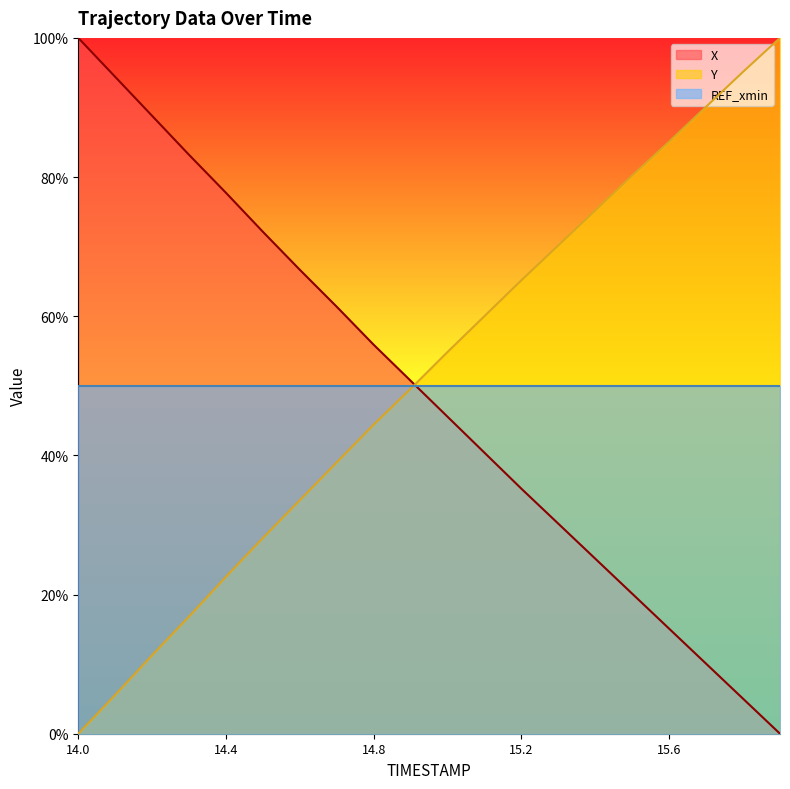

Reading left to right, extract all data points from this chart.

X: 14.0=100.0	14.1=94.4	14.2=88.8	14.3=83.2	14.4=77.7	14.5=72.1	14.6=66.7	14.7=61.4	14.8=55.9	14.9=50.7	15.0=45.5	15.1=40.4	15.2=35.2	15.3=30.2	15.4=25.1	15.5=20.1	15.6=15.1	15.7=10.1	15.8=5.0	15.9=0.0
Y: 14.0=0.0	14.1=5.6	14.2=11.3	14.3=16.9	14.4=22.6	14.5=28.1	14.6=33.6	14.7=39.0	14.8=44.4	14.9=49.6	15.0=54.9	15.1=60.0	15.2=65.2	15.3=70.2	15.4=75.2	15.5=80.2	15.6=85.1	15.7=90.1	15.8=95.1	15.9=100.0